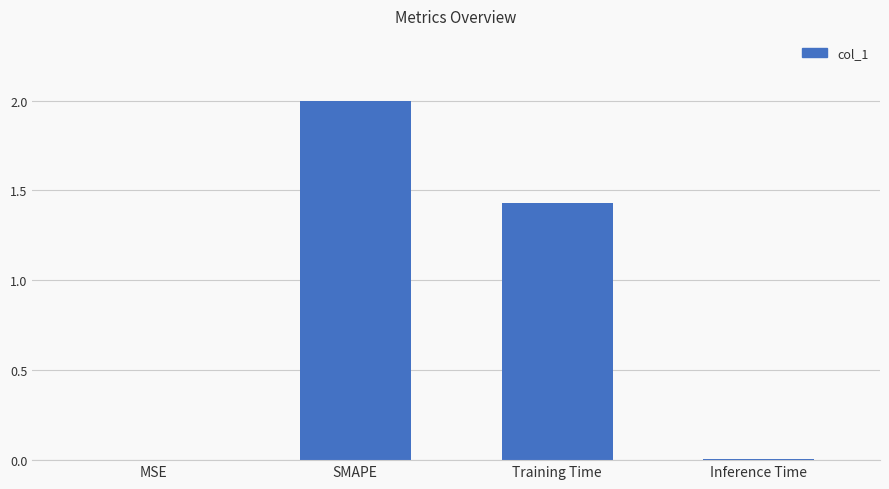

Is it true that the value at Training Time is 2.5?

False